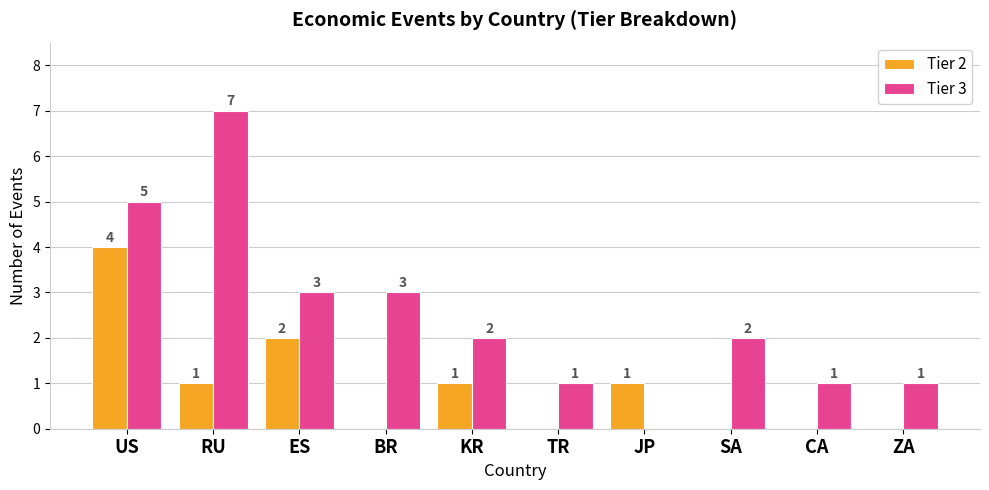

Between ES and SA, which series saw the biggest shift?

Tier 2